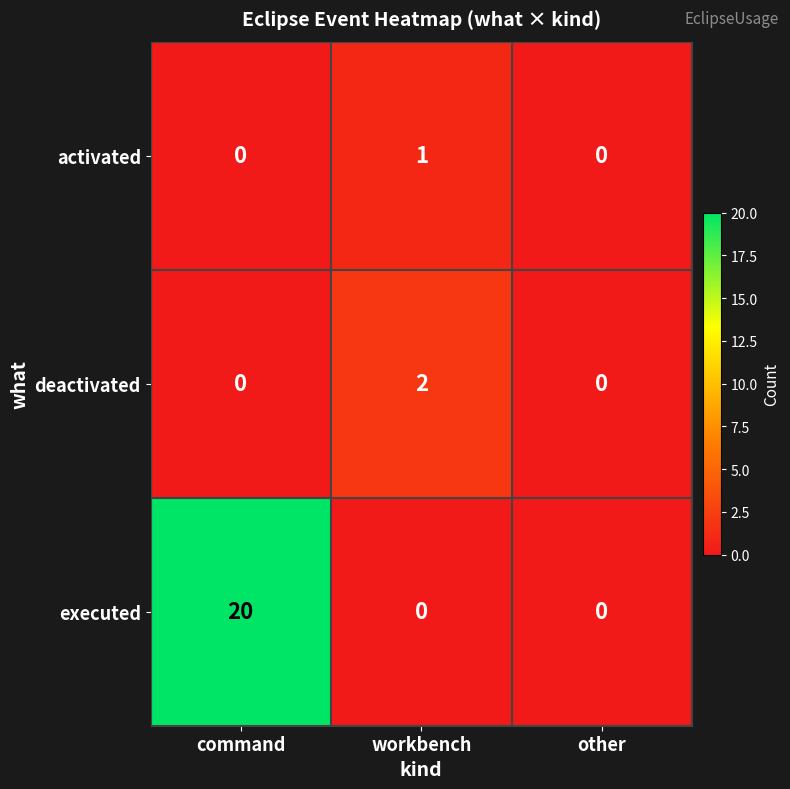

Reading left to right, list all the values displayed in this chart.

activated: command=0	workbench=1	other=0
deactivated: command=0	workbench=2	other=0
executed: command=20	workbench=0	other=0